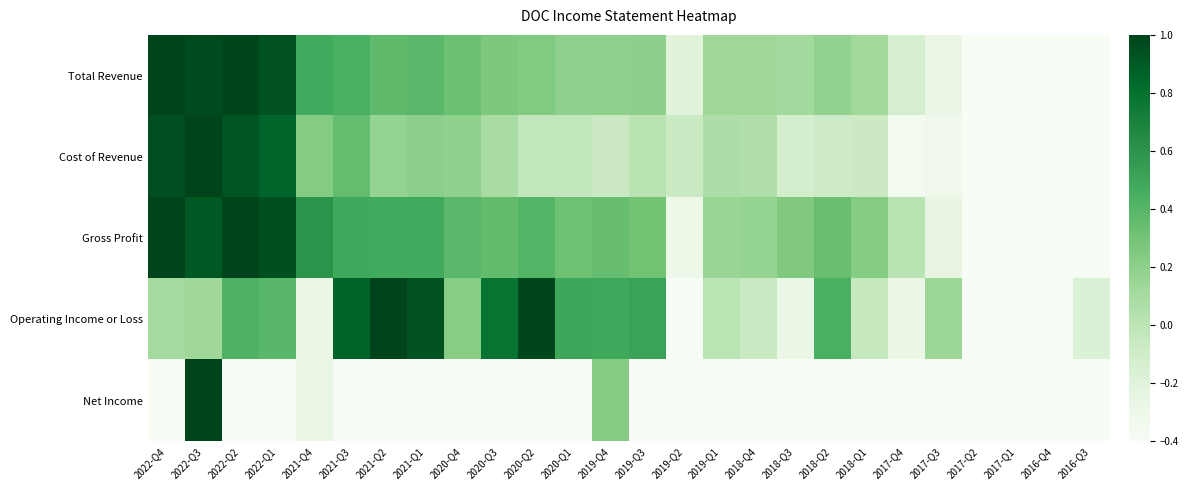

Reading right to left, list all the values displayed in this chart.

Total Revenue: 2016-Q3=-1.0	2016-Q4=-0.9	2017-Q1=-0.8	2017-Q2=-0.8	2017-Q3=-0.3	2017-Q4=-0.1	2018-Q1=0.1	2018-Q2=0.2	2018-Q3=0.1	2018-Q4=0.1	2019-Q1=0.1	2019-Q2=-0.2	2019-Q3=0.2	2019-Q4=0.2	2020-Q1=0.2	2020-Q2=0.2	2020-Q3=0.3	2020-Q4=0.3	2021-Q1=0.4	2021-Q2=0.4	2021-Q3=0.4	2021-Q4=0.5	2022-Q1=0.9	2022-Q2=1.0	2022-Q3=1.0	2022-Q4=1.0
Cost of Revenue: 2016-Q3=-1.0	2016-Q4=-0.8	2017-Q1=-0.8	2017-Q2=-0.9	2017-Q3=-0.3	2017-Q4=-0.4	2018-Q1=-0.1	2018-Q2=-0.1	2018-Q3=-0.1	2018-Q4=0.0	2019-Q1=0.1	2019-Q2=-0.1	2019-Q3=0.0	2019-Q4=-0.1	2020-Q1=-0.0	2020-Q2=-0.0	2020-Q3=0.1	2020-Q4=0.2	2021-Q1=0.2	2021-Q2=0.2	2021-Q3=0.4	2021-Q4=0.2	2022-Q1=0.9	2022-Q2=0.9	2022-Q3=1.0	2022-Q4=1.0
Gross Profit: 2016-Q3=-1.0	2016-Q4=-1.0	2017-Q1=-0.8	2017-Q2=-0.7	2017-Q3=-0.2	2017-Q4=0.0	2018-Q1=0.2	2018-Q2=0.3	2018-Q3=0.3	2018-Q4=0.2	2019-Q1=0.2	2019-Q2=-0.3	2019-Q3=0.3	2019-Q4=0.3	2020-Q1=0.3	2020-Q2=0.4	2020-Q3=0.4	2020-Q4=0.4	2021-Q1=0.5	2021-Q2=0.5	2021-Q3=0.5	2021-Q4=0.6	2022-Q1=0.9	2022-Q2=1.0	2022-Q3=0.9	2022-Q4=1.0
Operating Income or Loss: 2016-Q3=-0.2	2016-Q4=-0.4	2017-Q1=-0.7	2017-Q2=-0.9	2017-Q3=0.1	2017-Q4=-0.3	2018-Q1=-0.0	2018-Q2=0.4	2018-Q3=-0.3	2018-Q4=-0.1	2019-Q1=0.0	2019-Q2=-1.0	2019-Q3=0.5	2019-Q4=0.5	2020-Q1=0.5	2020-Q2=1.0	2020-Q3=0.8	2020-Q4=0.2	2021-Q1=0.9	2021-Q2=1.0	2021-Q3=0.9	2021-Q4=-0.3	2022-Q1=0.4	2022-Q2=0.4	2022-Q3=0.1	2022-Q4=0.1
Net Income: 2016-Q3=-0.9	2016-Q4=-0.9	2017-Q1=-1.0	2017-Q2=-0.9	2017-Q3=-0.8	2017-Q4=-0.9	2018-Q1=-0.9	2018-Q2=-0.8	2018-Q3=-0.4	2018-Q4=-0.8	2019-Q1=-0.8	2019-Q2=-1.0	2019-Q3=-0.7	2019-Q4=0.2	2020-Q1=-0.7	2020-Q2=-0.6	2020-Q3=-0.7	2020-Q4=-0.6	2021-Q1=-0.6	2021-Q2=-0.6	2021-Q3=-0.5	2021-Q4=-0.3	2022-Q1=-0.8	2022-Q2=-0.6	2022-Q3=1.0	2022-Q4=-0.8